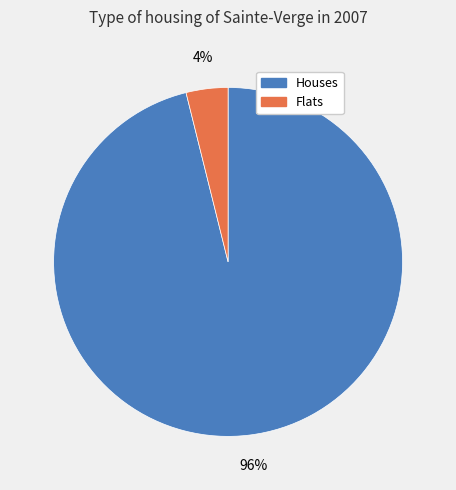

Do Houses and Flats together represent more than half of the pie?

Yes